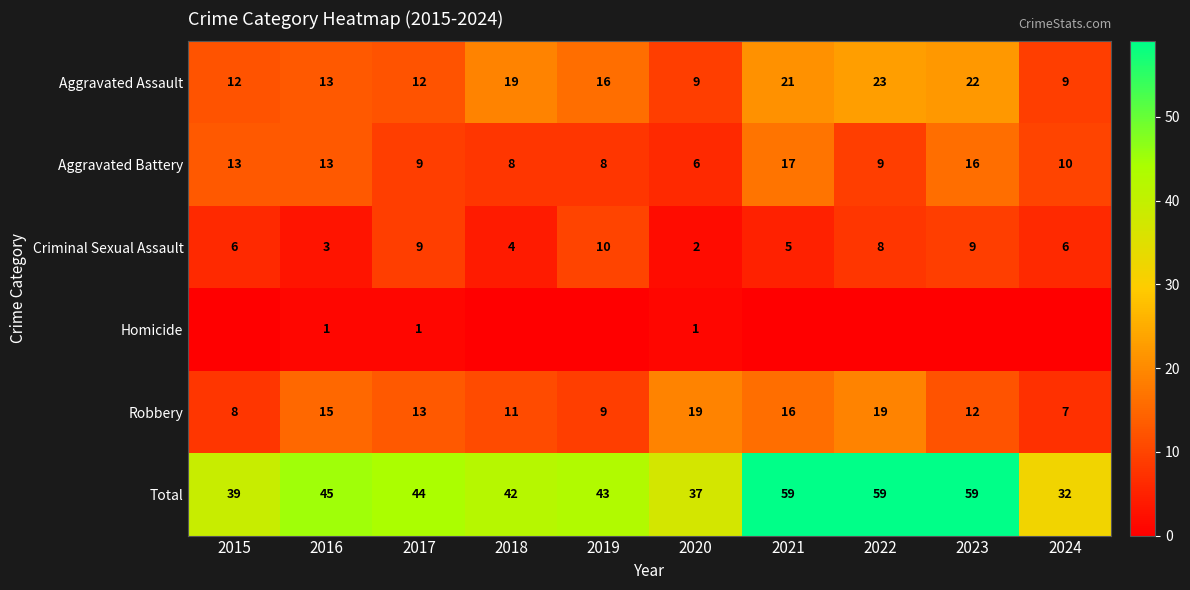

How many Criminal Sexual Assault values are between 4 and 9?

7